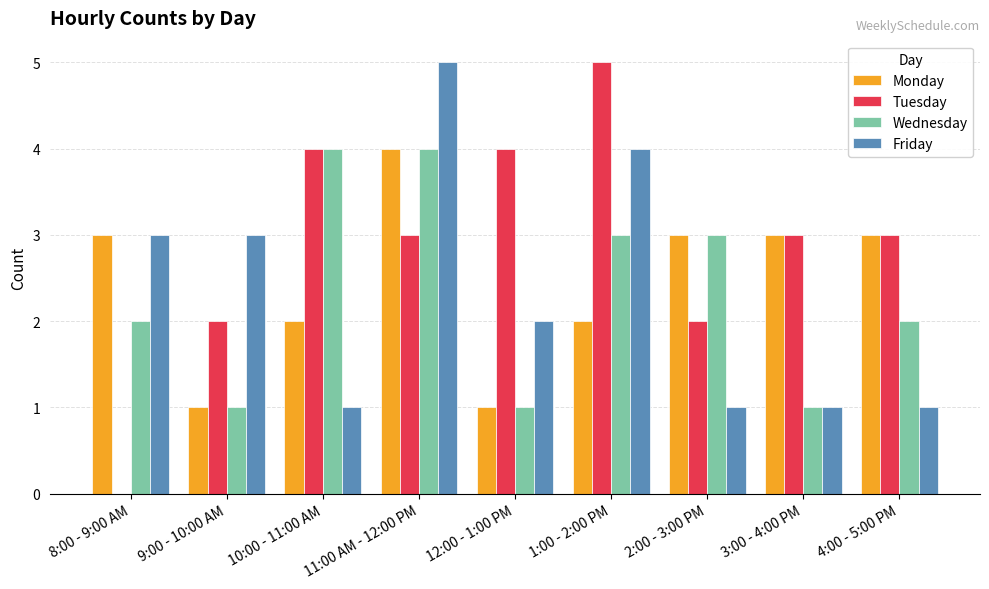

Between 9:00 - 10:00 AM and 10:00 - 11:00 AM, which series saw the biggest shift?

Wednesday